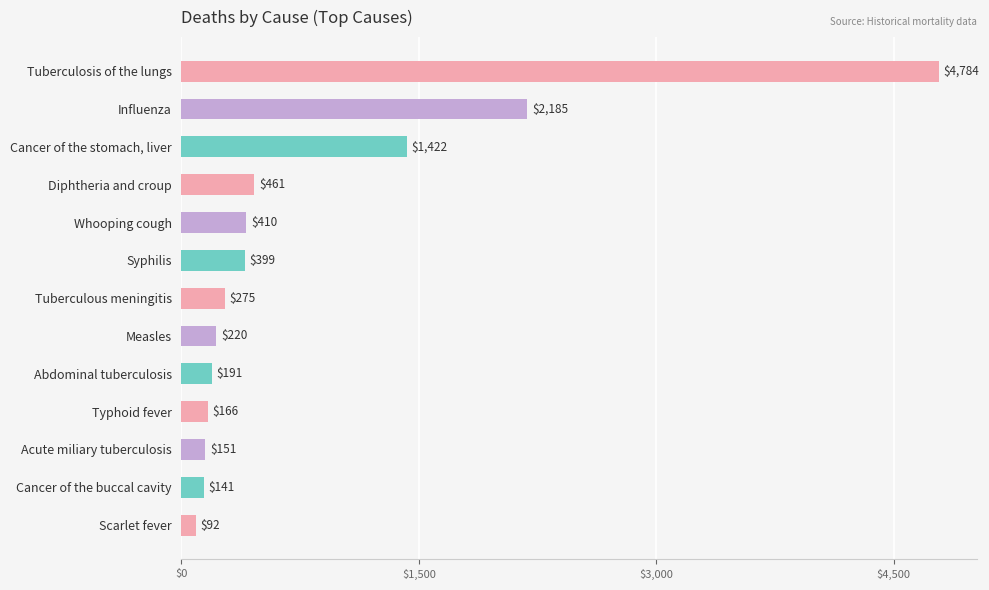

What is the change in value from Whooping cough to Abdominal tuberculosis?

-219